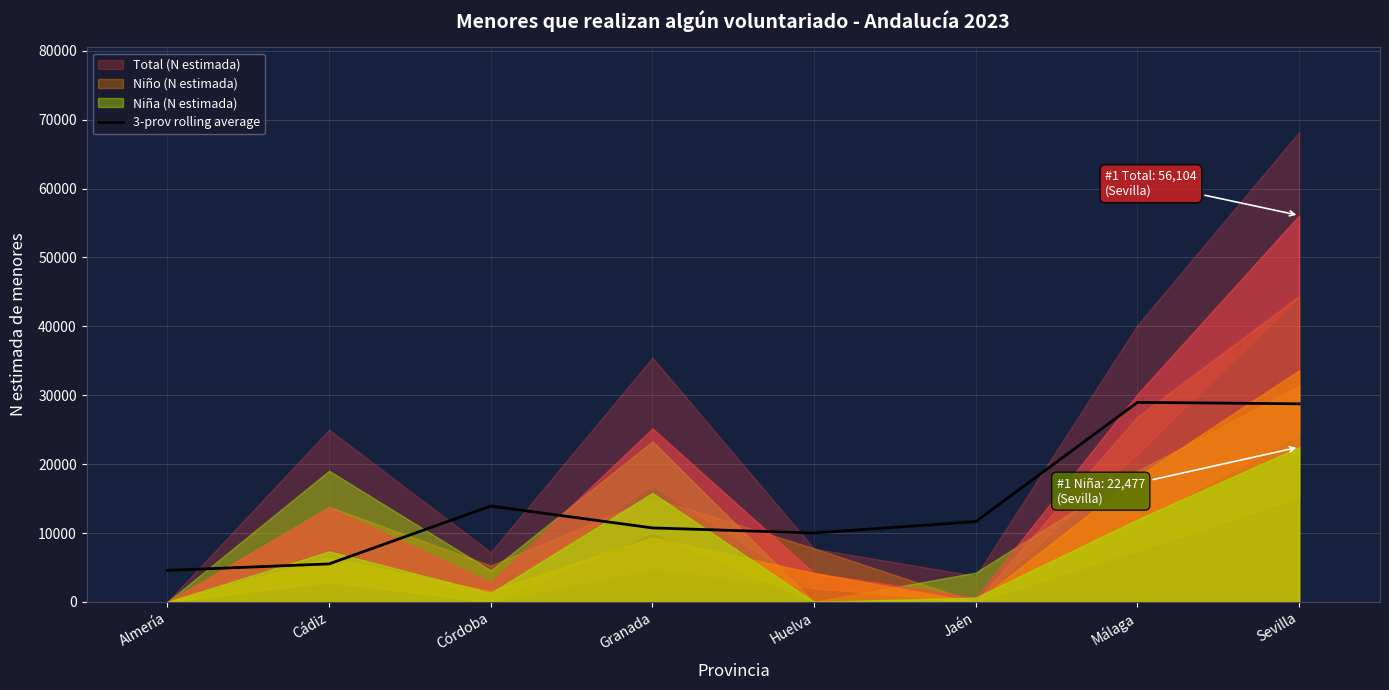

What position from the left is Córdoba?

3